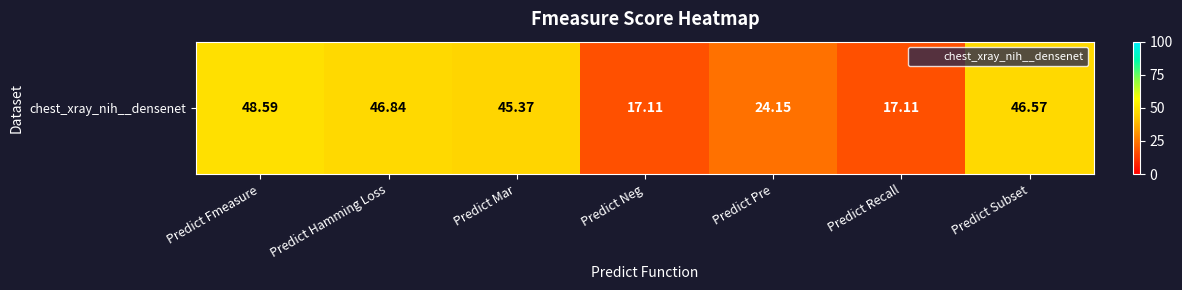

Where is the data nearest to the value 32?

Predict Pre